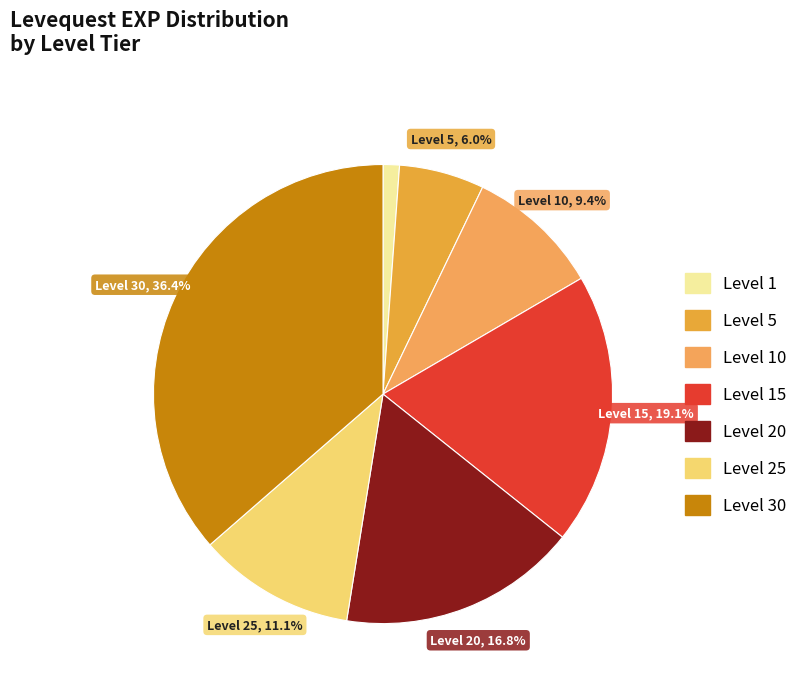

To the nearest percent, what is the difference between the largest and smallest slice percentages?

35%